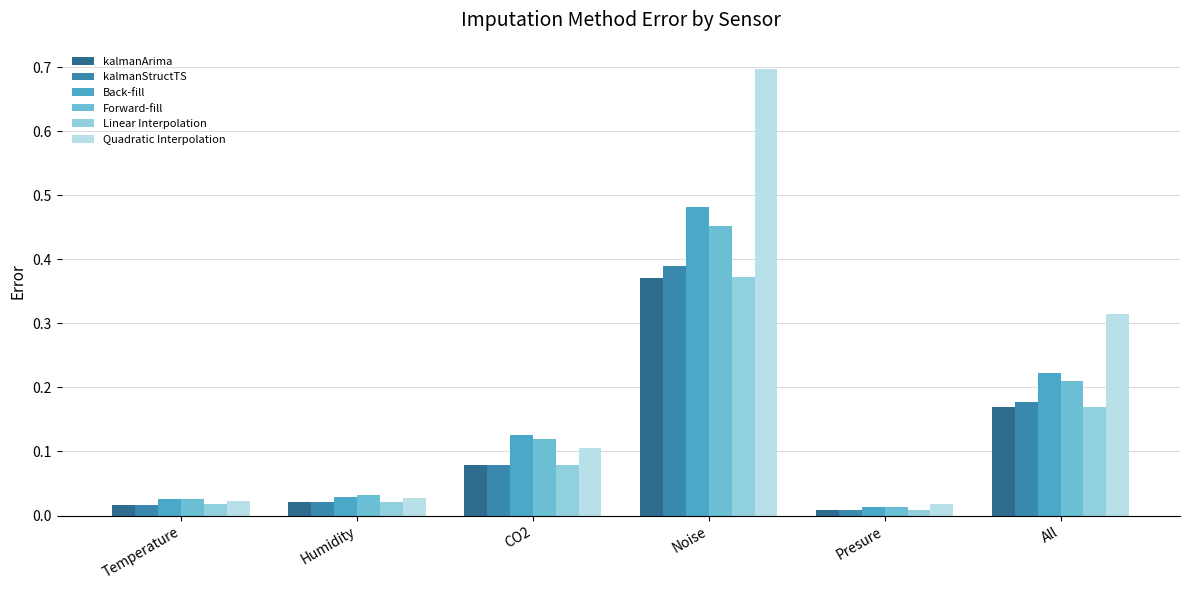

What is the greatest value displayed?

0.7